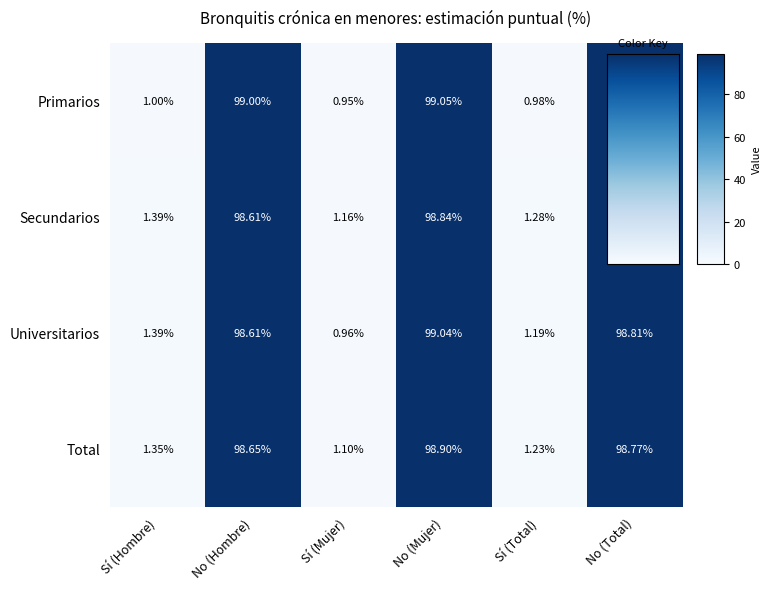

Rank the series at No (Mujer) from highest to lowest value.

Primarios, Universitarios, Total, Secundarios